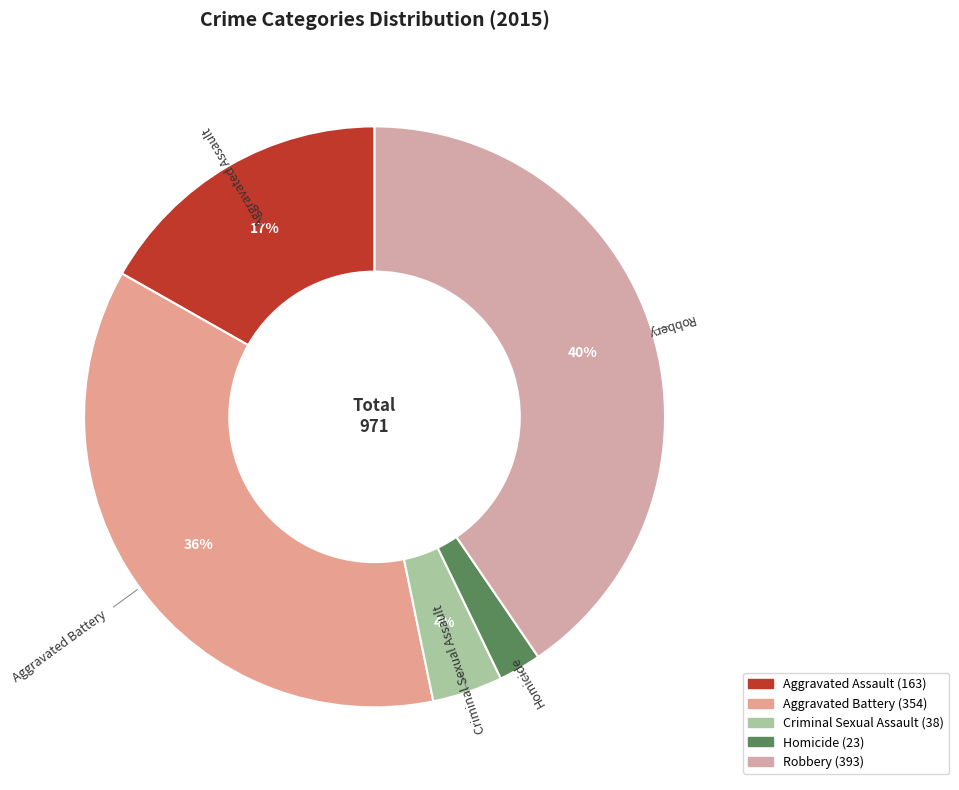

To the nearest percent, what is the combined percentage of Aggravated Battery and Criminal Sexual Assault?

40%